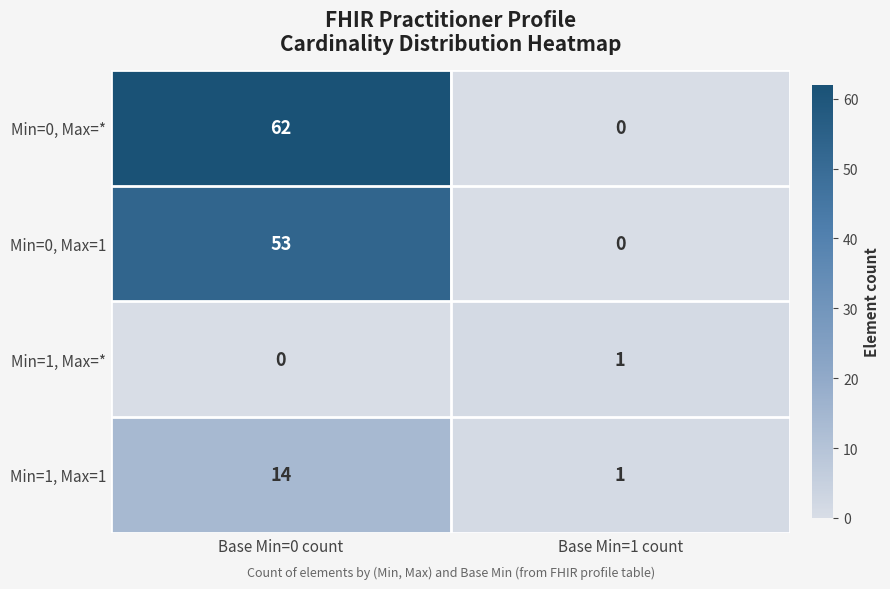

List the series in order of their peak value, lowest first.

Min=1, Max=*, Min=1, Max=1, Min=0, Max=1, Min=0, Max=*